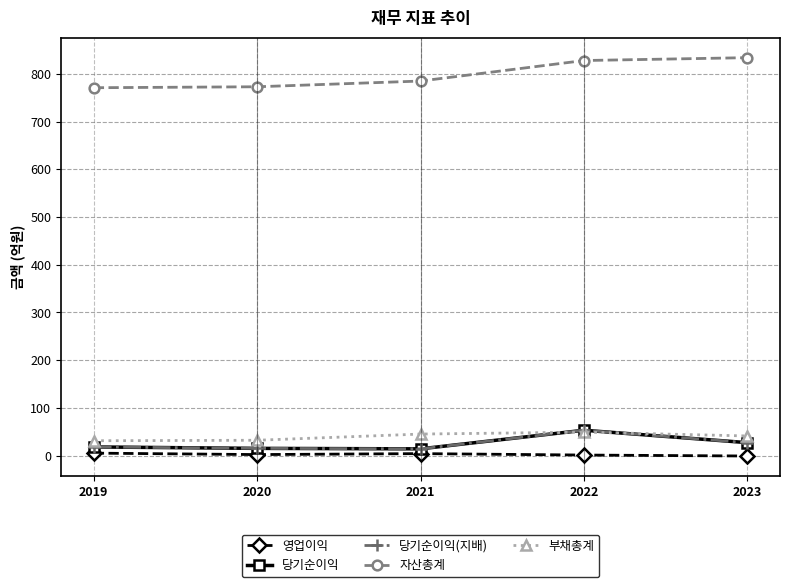

At which category does 부채총계 reach its first local peak?

2022